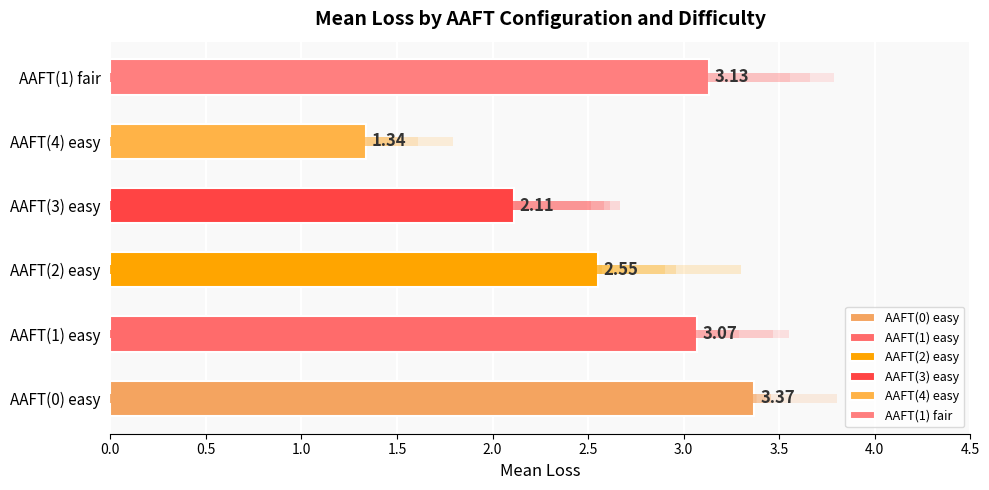

Is the value of AAFT(1) easy at 2 greater than the value of AAFT(2) easy at 7?

Yes